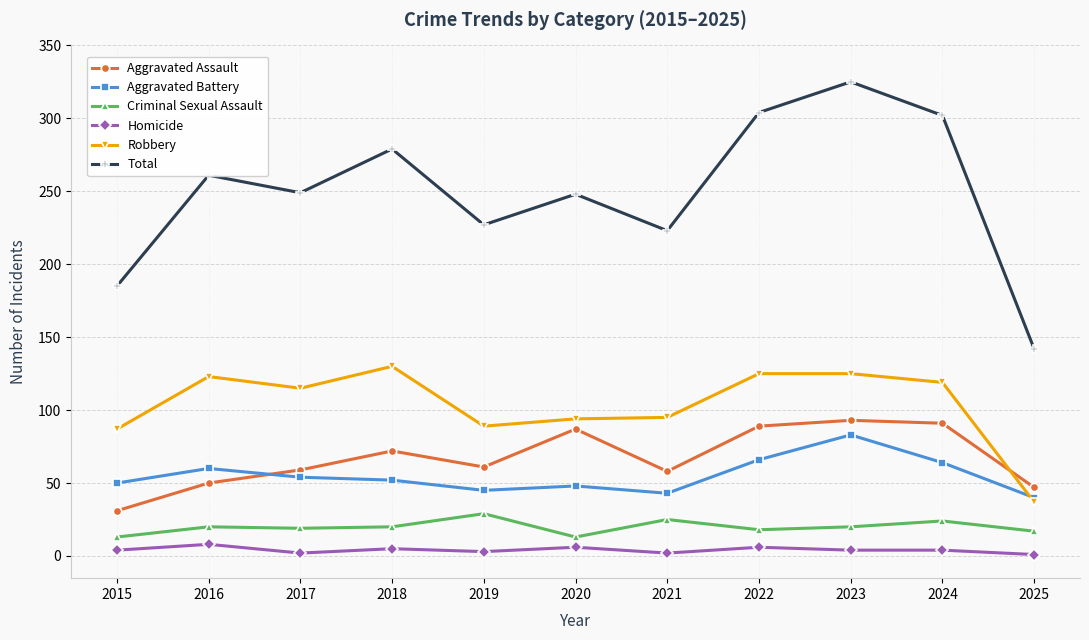

How many lines are shown in the chart?

6